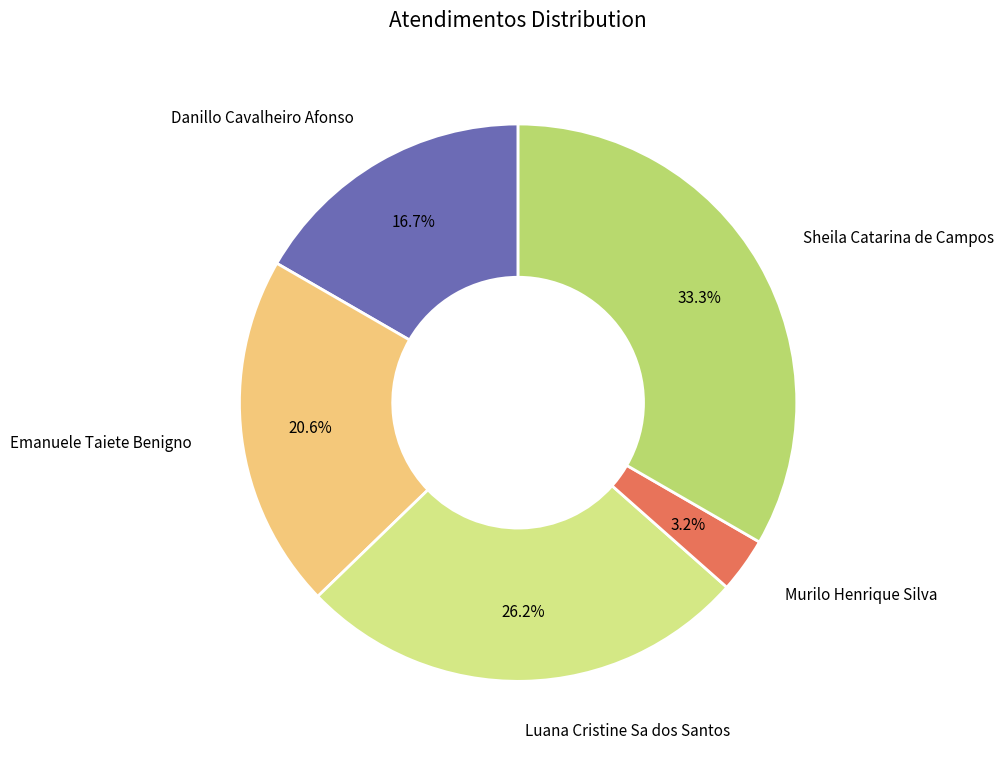

Does Murilo Henrique Silva account for over 50% of the chart?

No